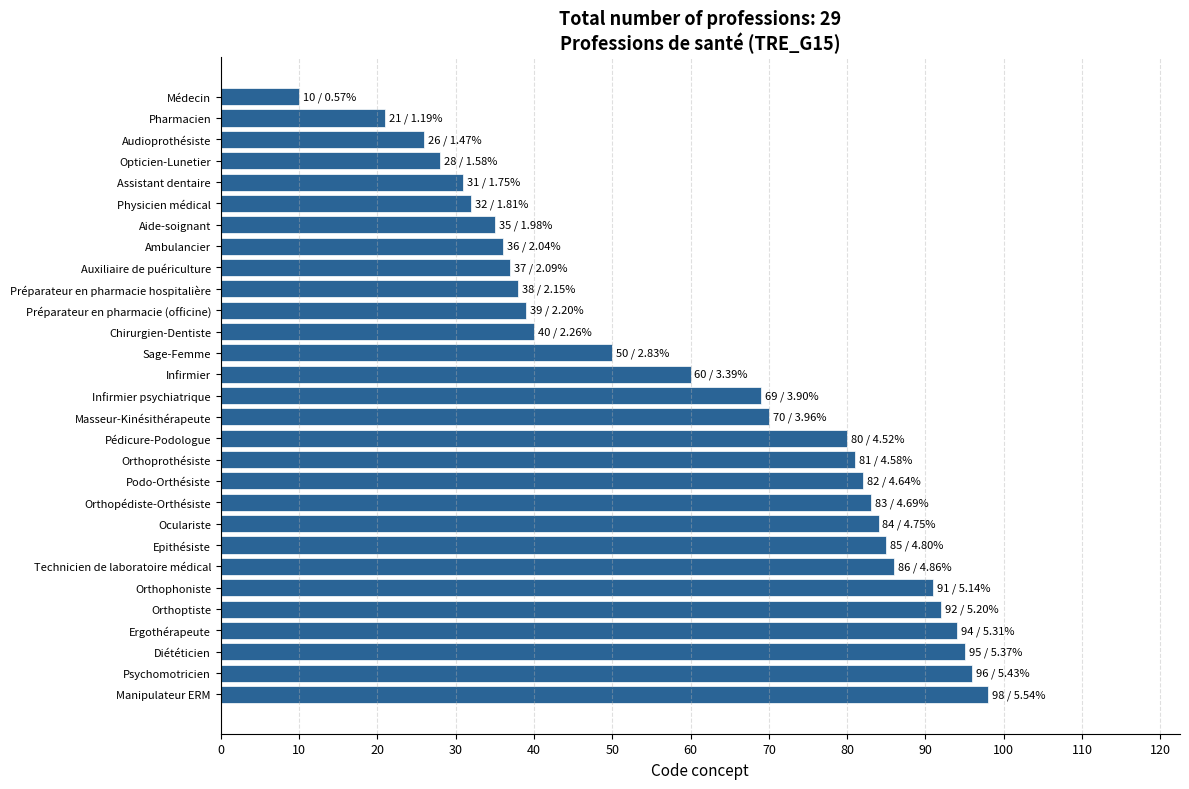

Where is the data nearest to the value 54?

Sage-Femme